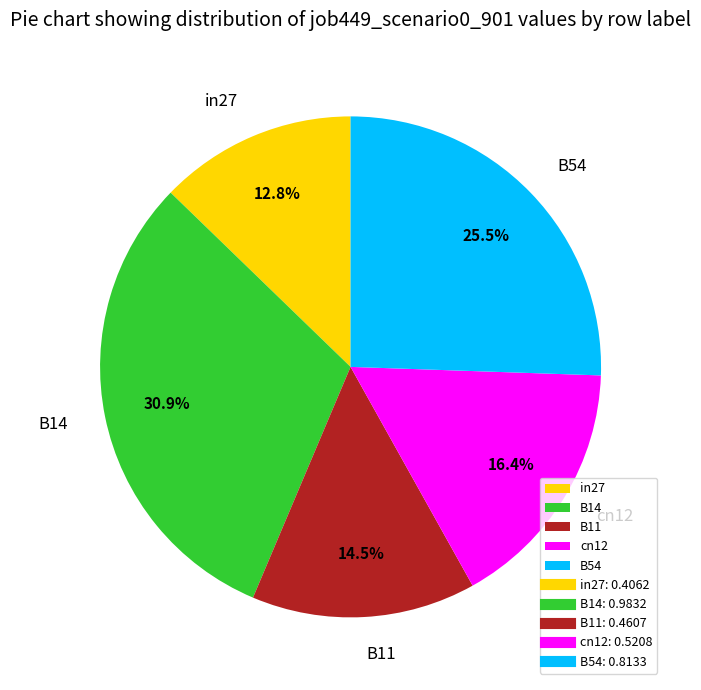

To the nearest percent, what percentage of the pie is in27?

13%